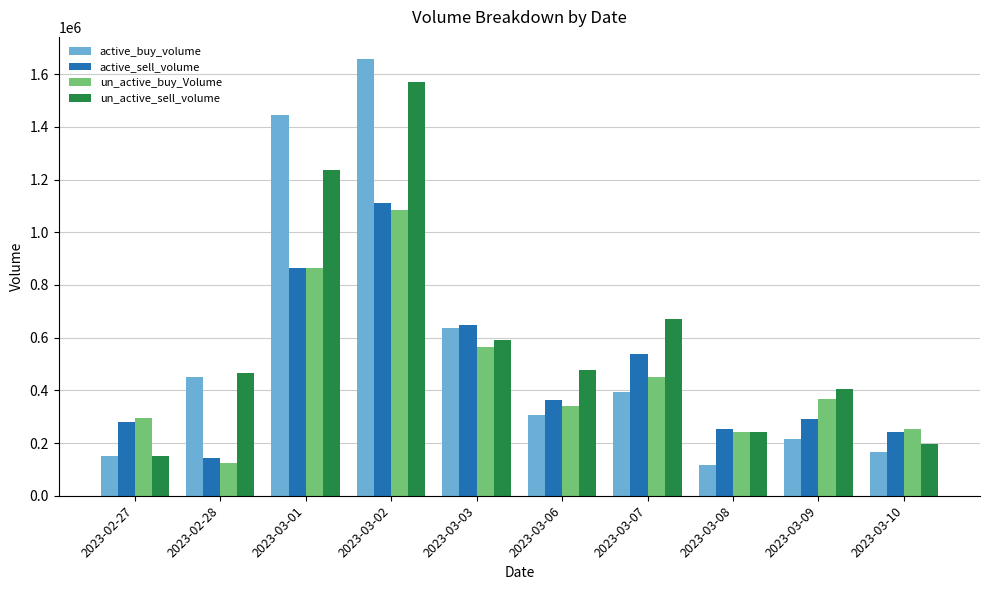

What is the label of the 6th bar from the right?

2023-03-03